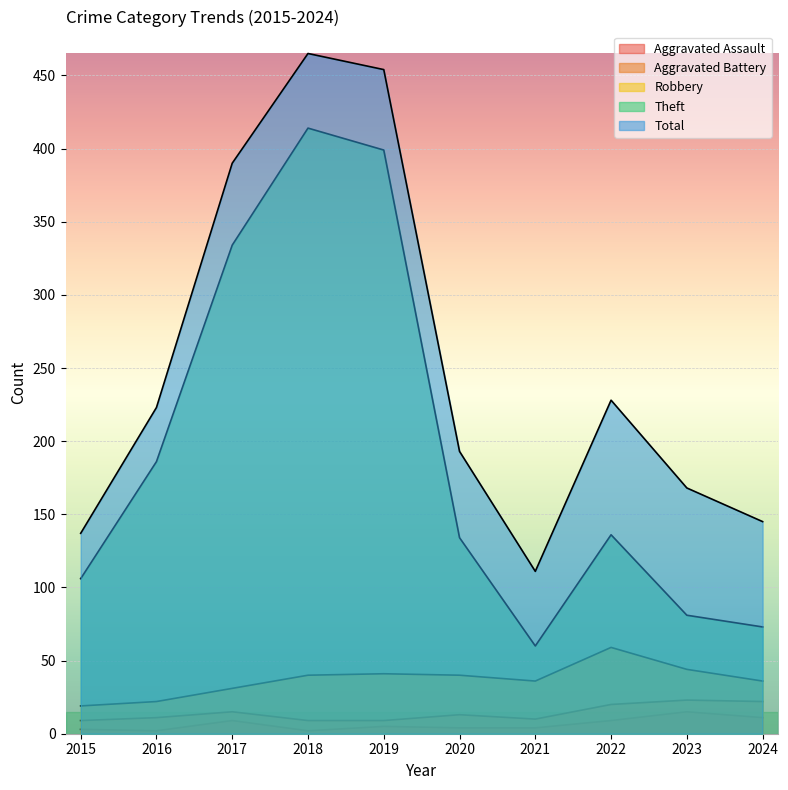

What are all the series names shown in the legend?

Aggravated Assault, Aggravated Battery, Robbery, Theft, Total